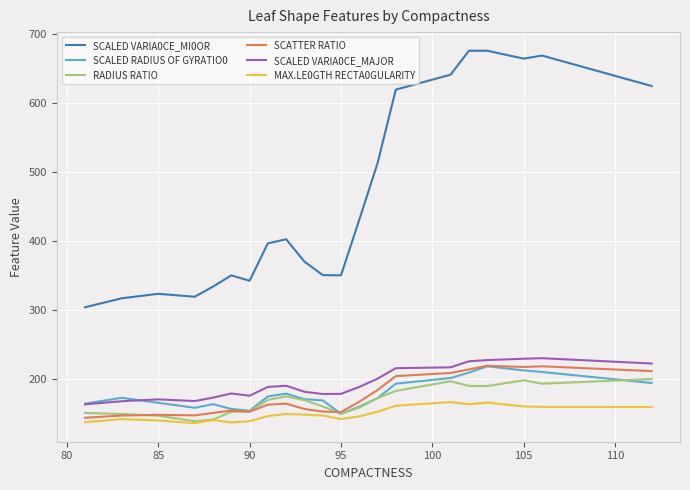

Which series has the largest range (max minus min)?

SCALED VARIA0CE_MI0OR